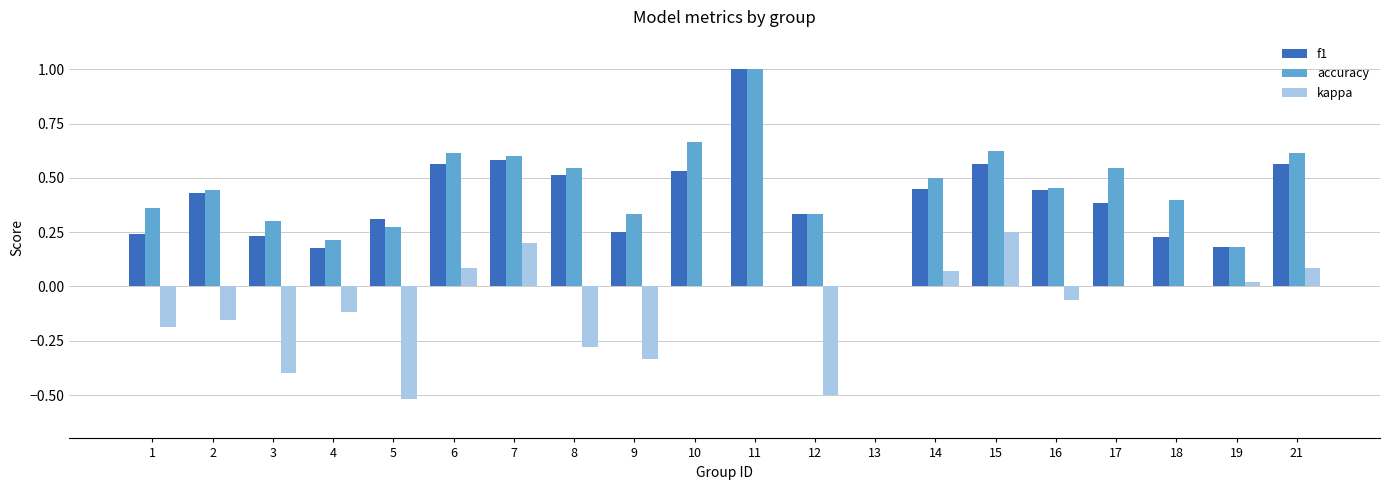

At which category is the sum across all series the highest?

11